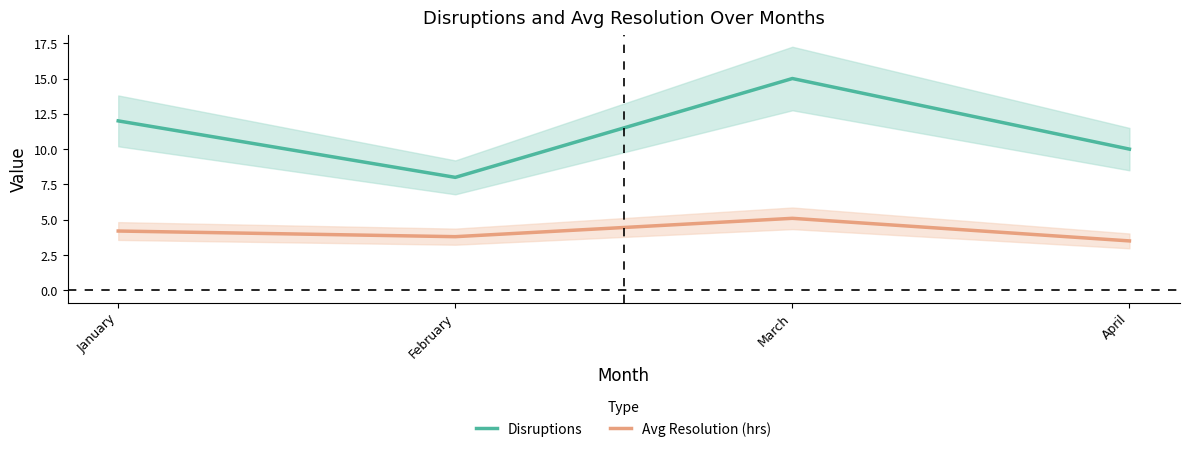

What value does the Disruptions series have at April?

10.0